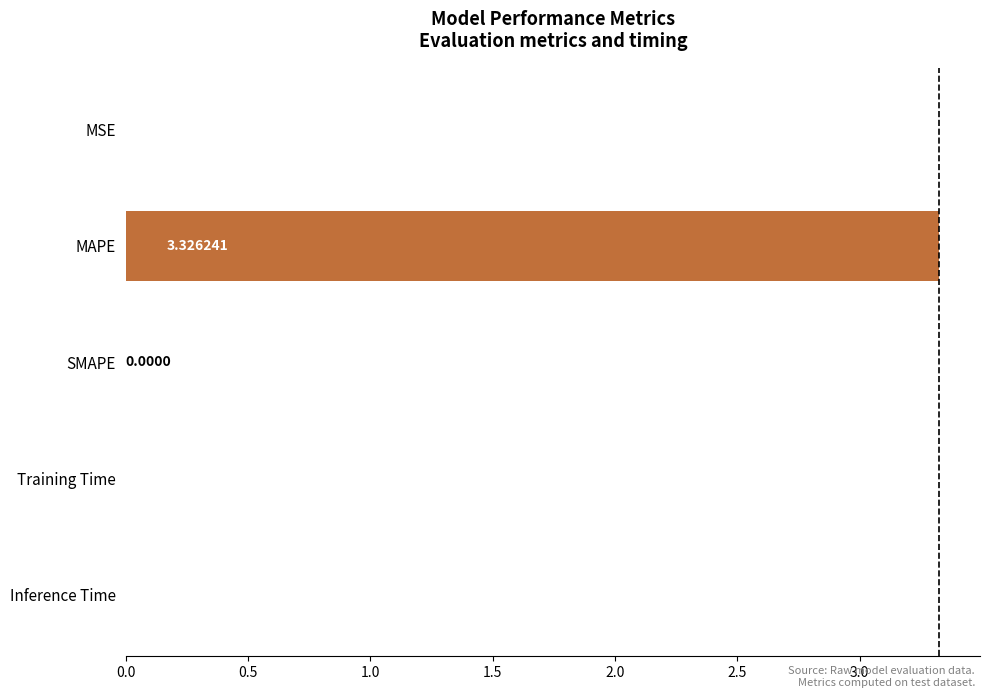

At which label is the value closest to 1?

Training Time